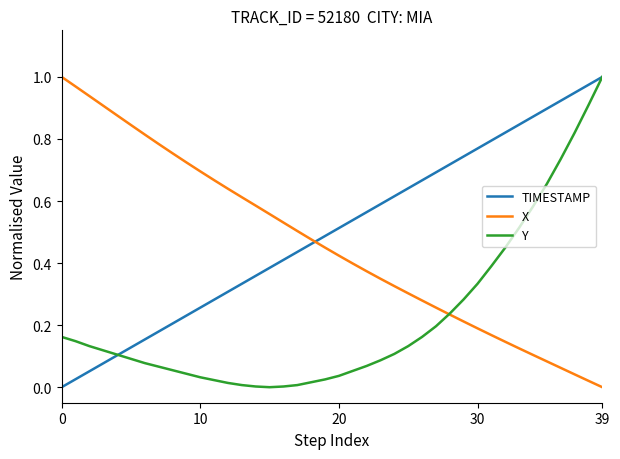

What are all the series names shown in the legend?

TIMESTAMP, X, Y